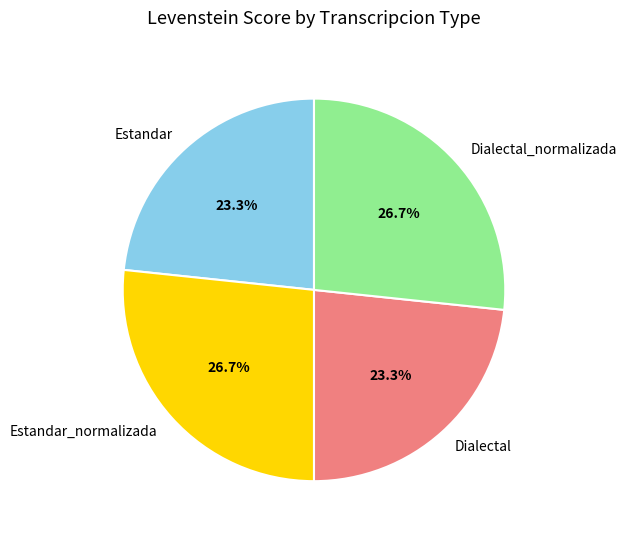

How much of the chart is everything except Dialectal?

76.7%